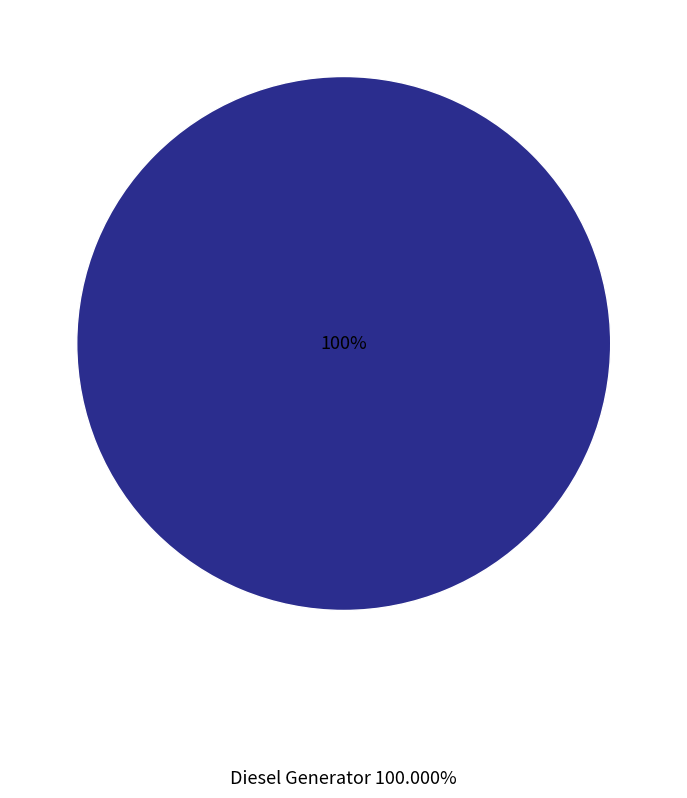

To the nearest percent, what is the combined percentage of Diesel Generator and Owned PV?

100%